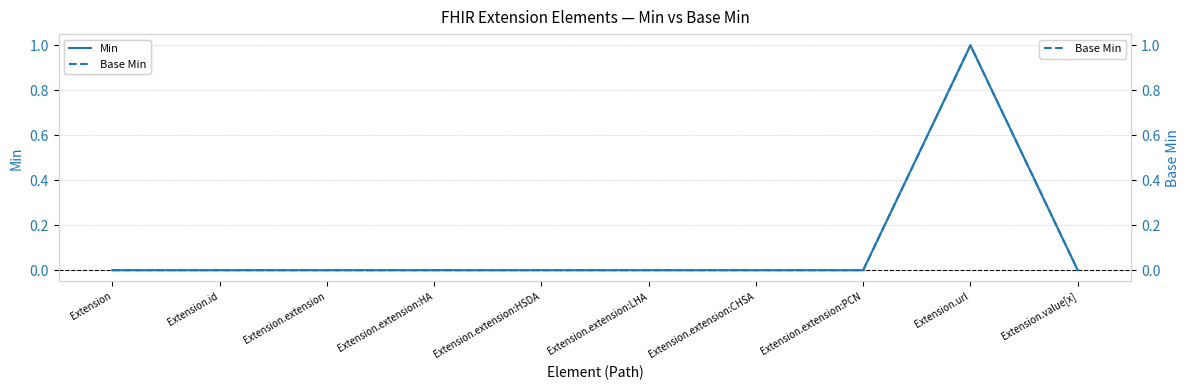

True or false: Min has a value of 0 at Extension.extension:LHA.

True